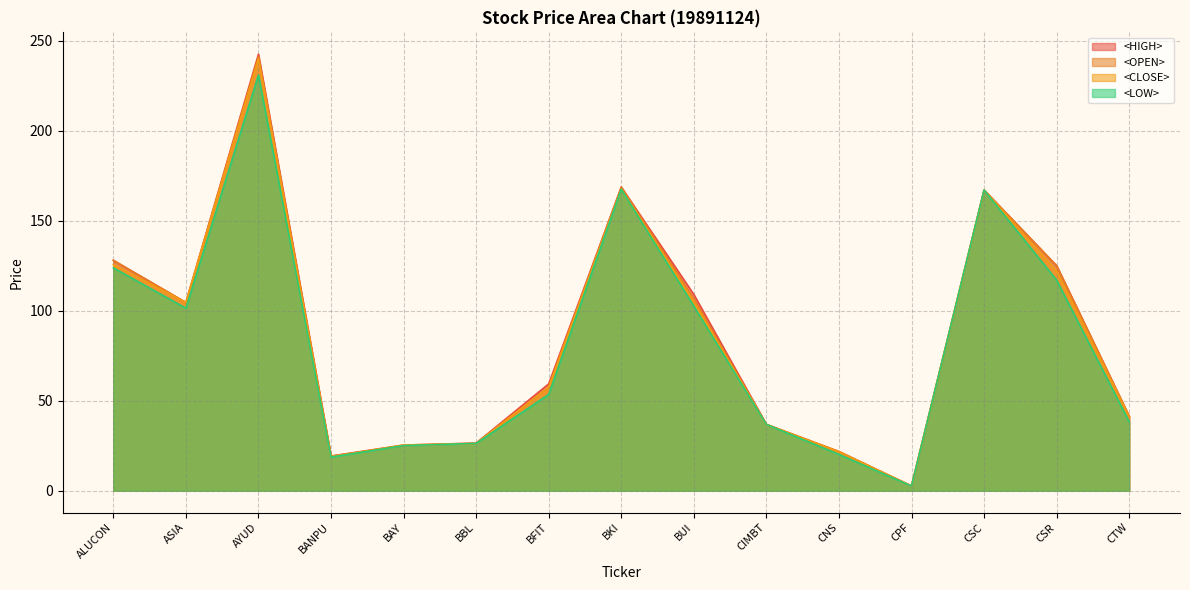

Between BUI and BBL, which is larger?

BUI